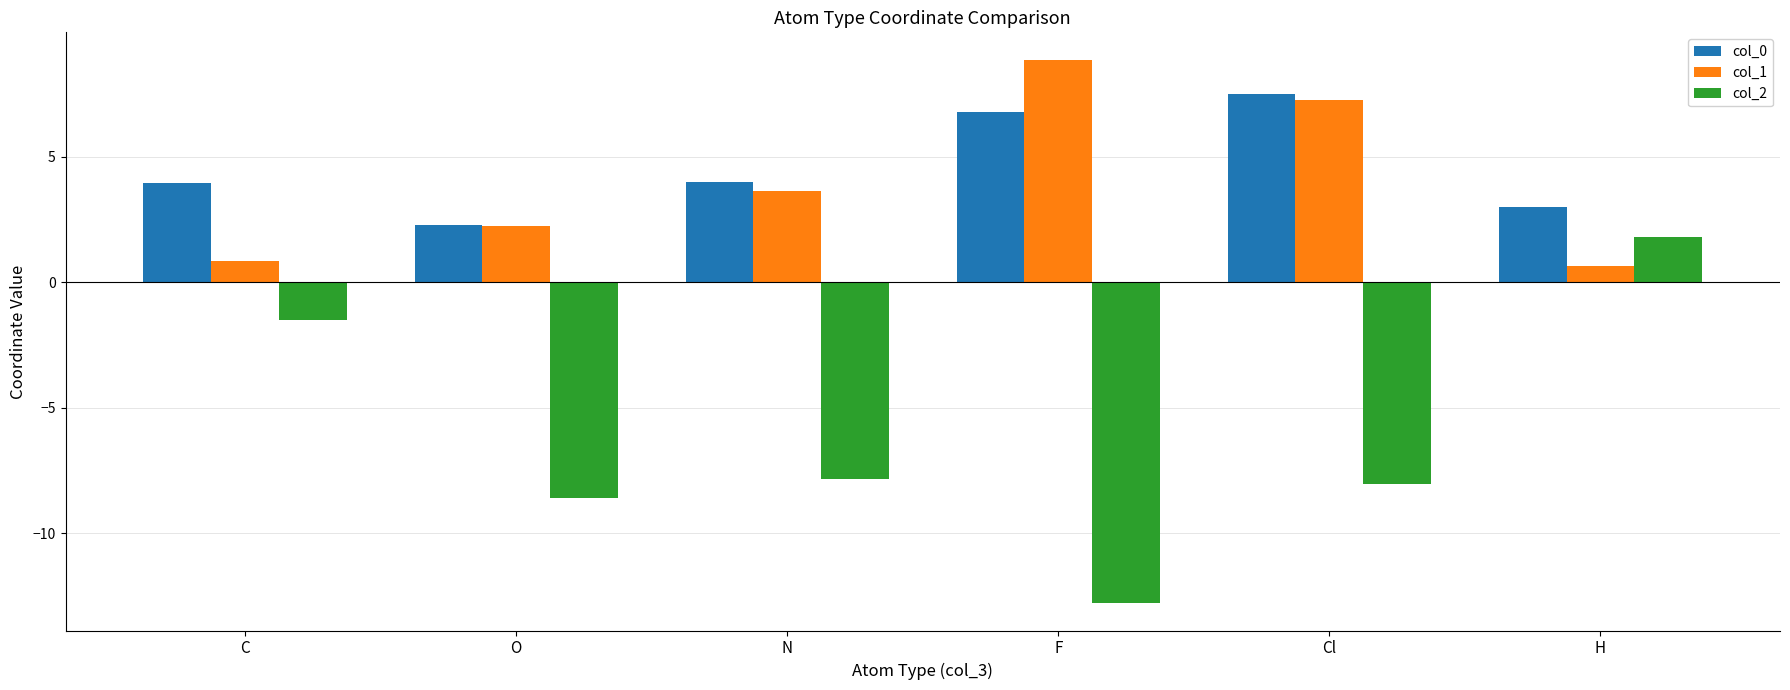

What is the greatest value displayed?

8.9